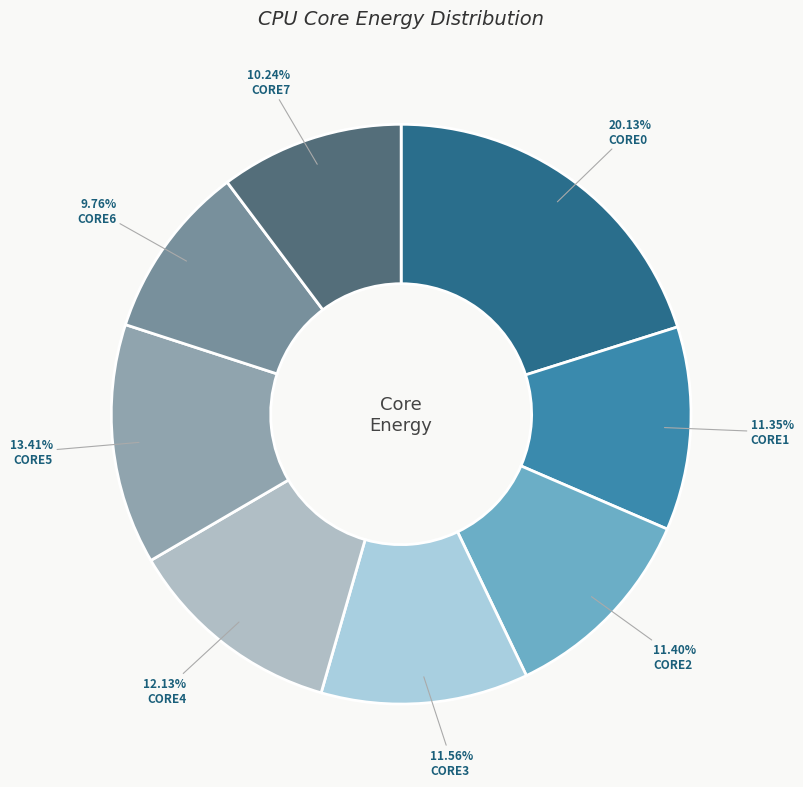

How many segments does this pie chart have?

8